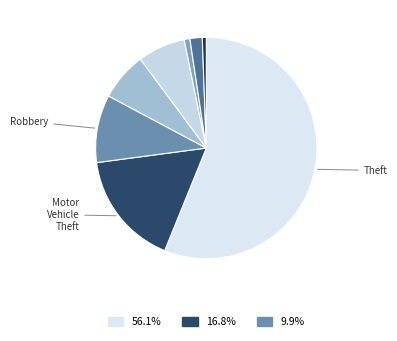

Which slice is the largest?

Theft